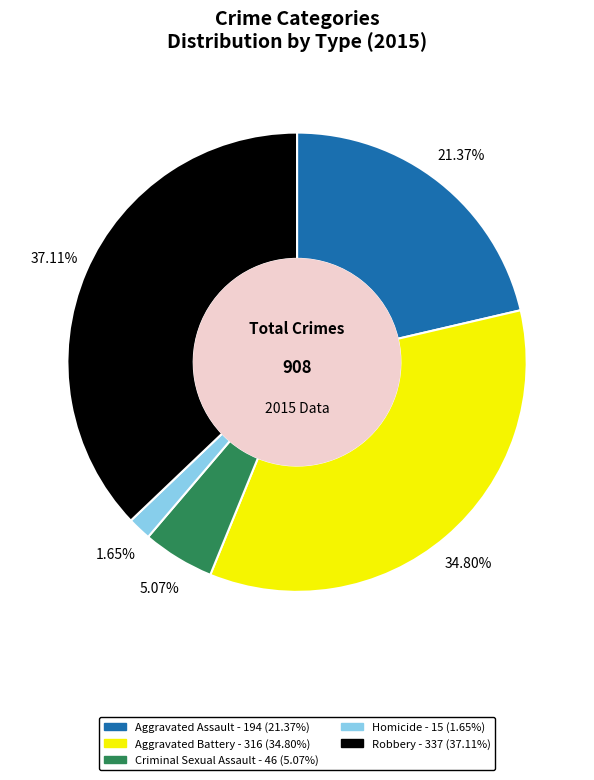

To the nearest percent, what percentage of the pie is Aggravated Assault?

21%